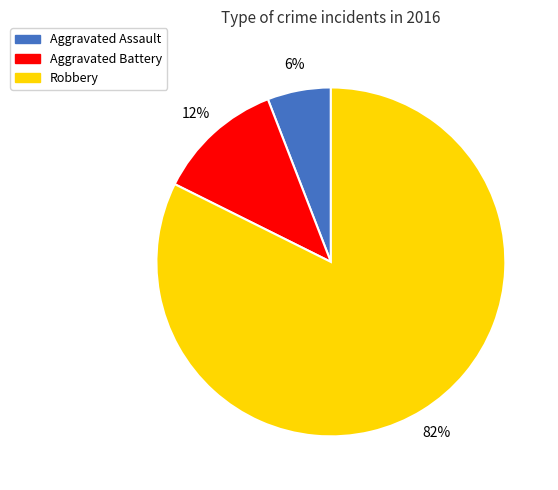

True or false: Robbery accounts for 82% of the total.

True